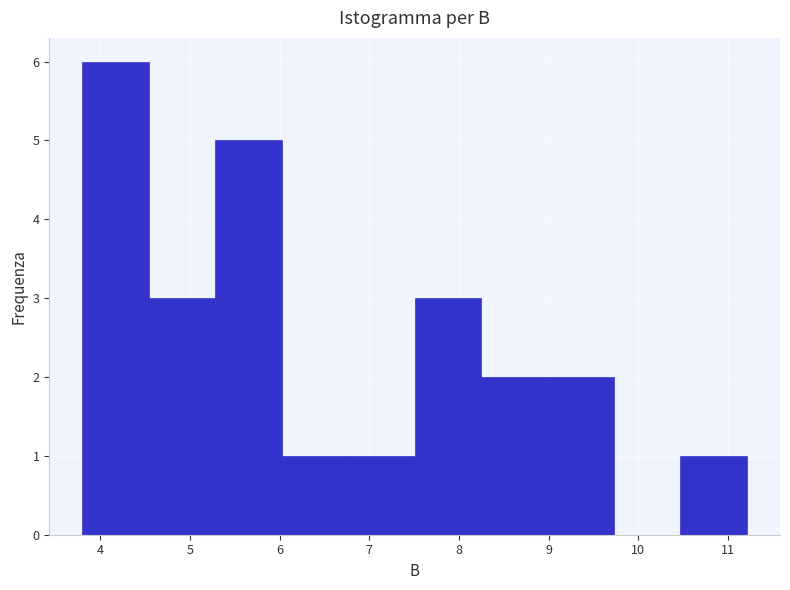

Reading left to right, list every bar in this chart as the range it spans on the x-axis followed by its height. Neither the bar edges nor the heights are printed on the chart, so give them approximately, as read against the axes.

3.8 to 4.5: 6
4.5 to 5.3: 3
5.3 to 6.0: 5
6.0 to 6.8: 1
6.8 to 7.5: 1
7.5 to 8.2: 3
8.2 to 9.0: 2
9.0 to 9.7: 2
9.7 to 10.5: 0
10.5 to 11.2: 1